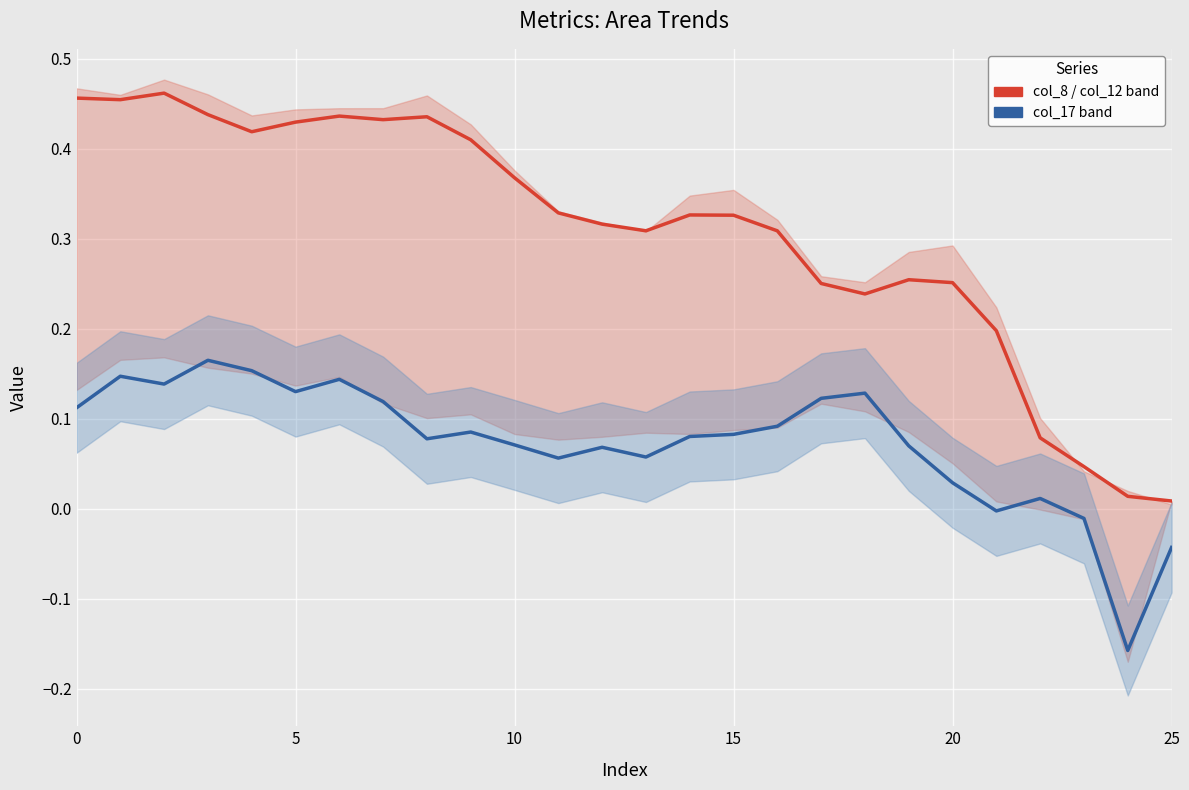

What is the total value across all series at 16?

0.4